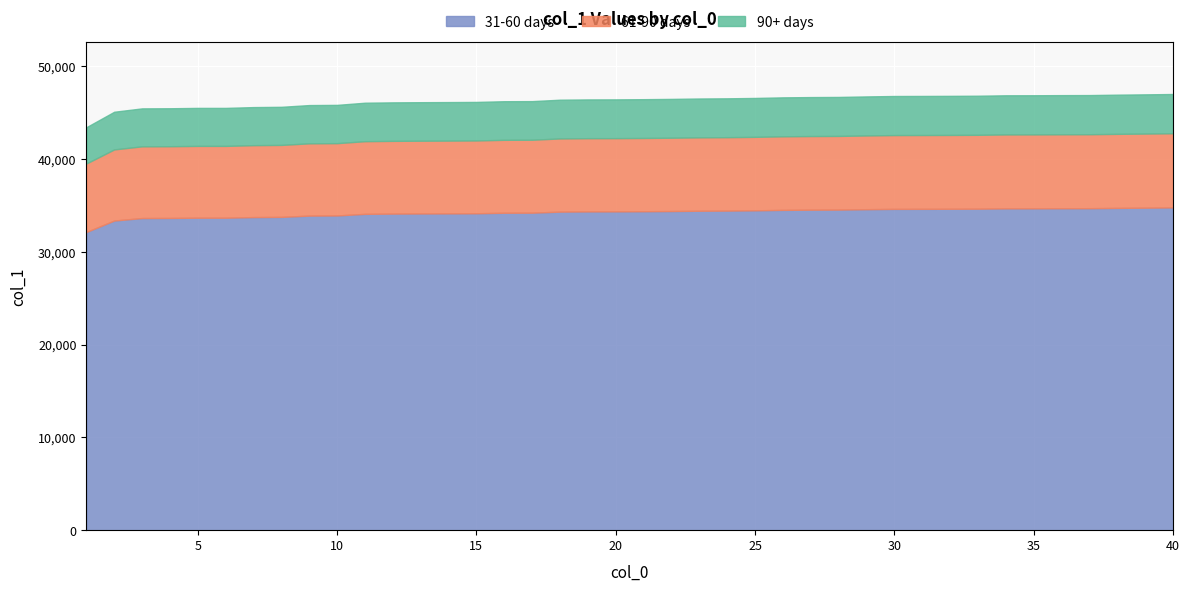

Which label corresponds to the largest value in the chart?

40